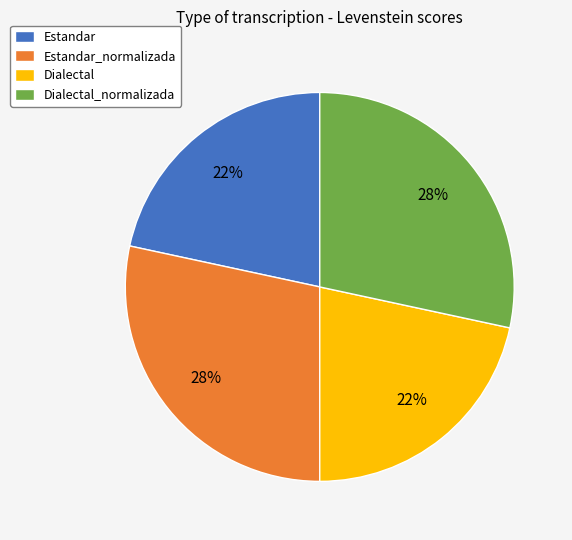

To the nearest percent, what is the combined percentage of Dialectal and Estandar_normalizada?

50%